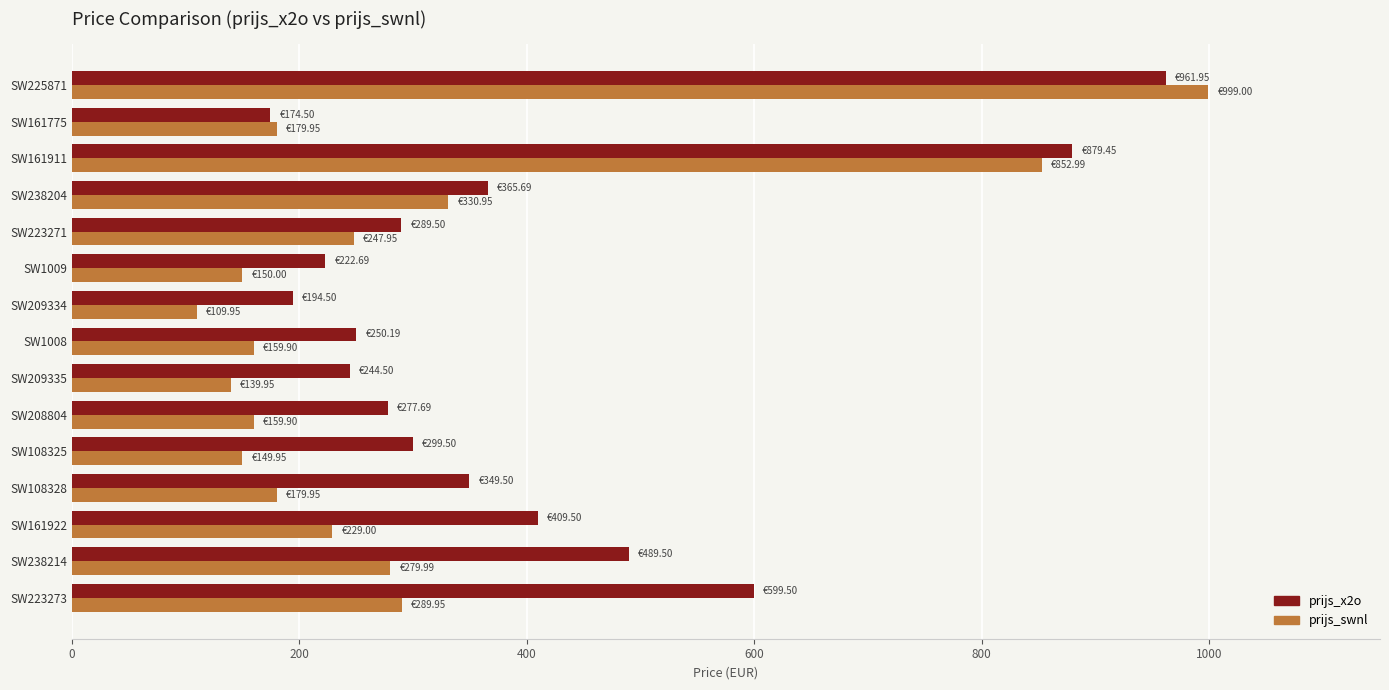

Which series has the largest total across all categories?

prijs_x2o